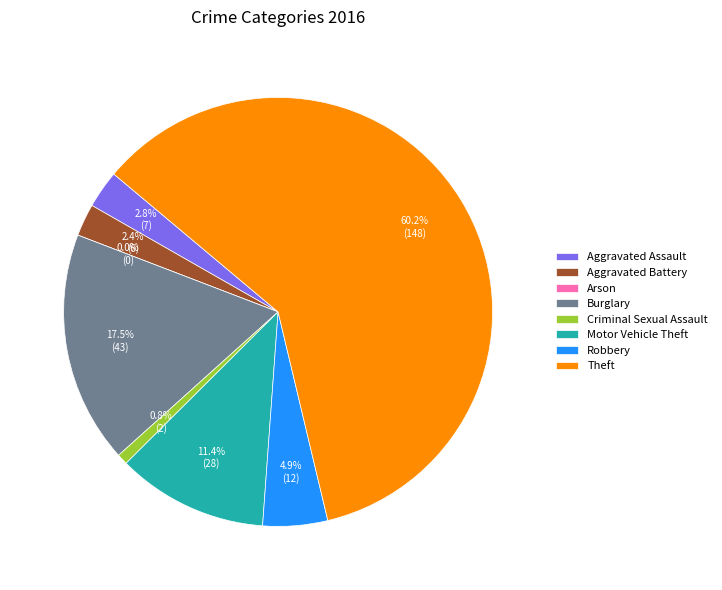

To the nearest percent, what portion does Burglary represent?

17%